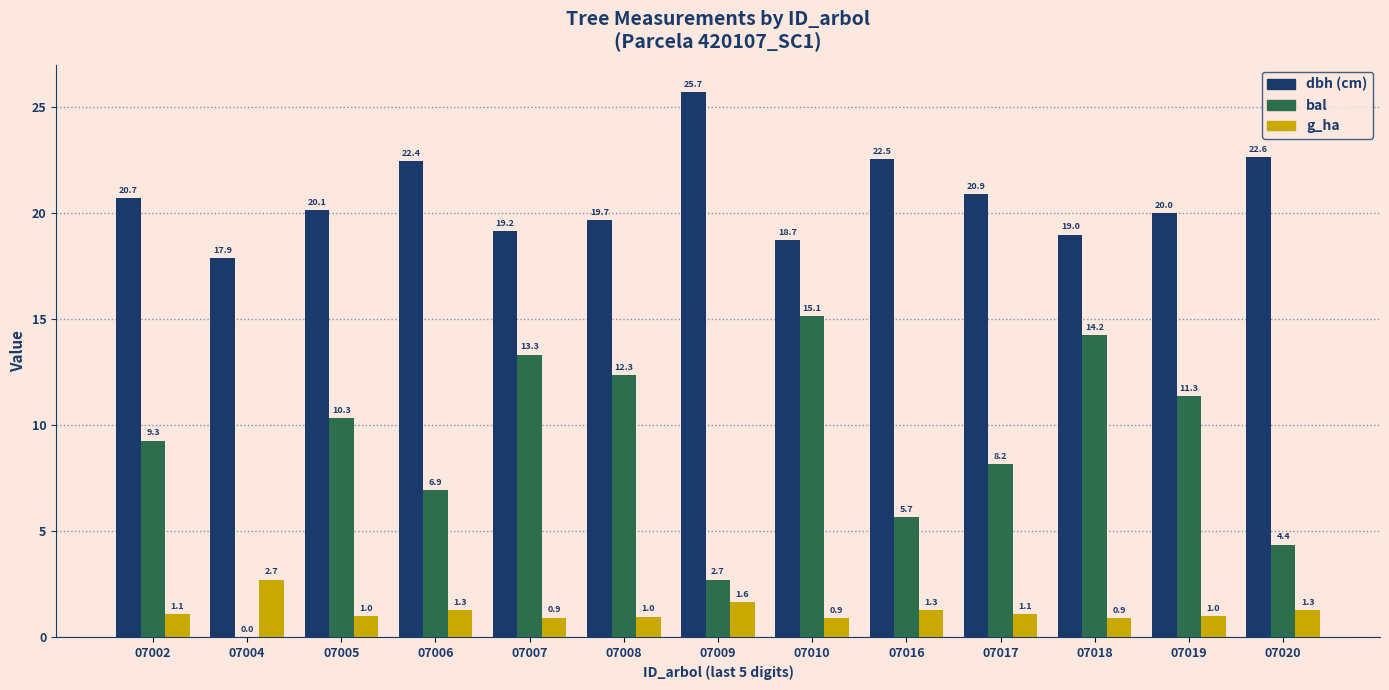

Which label corresponds to the largest value in the chart?

07009